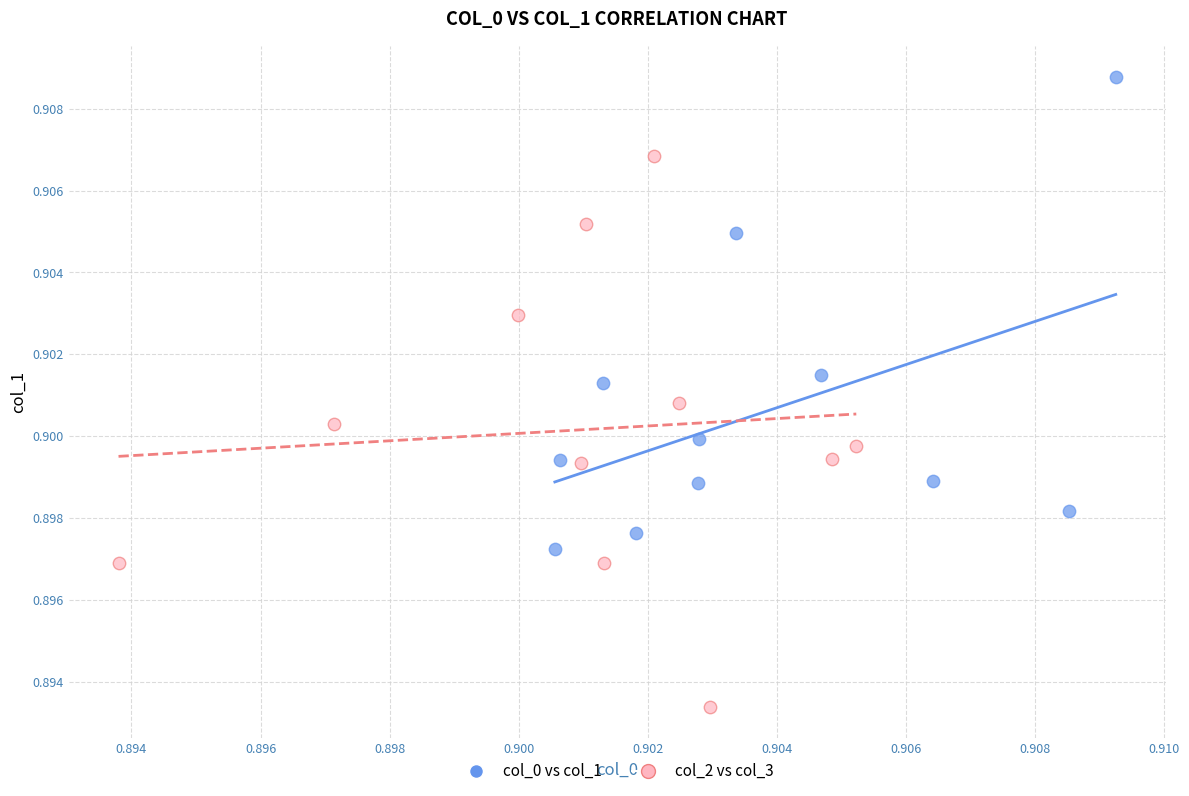

Which series contains the lowest Y value?

col_2 vs col_3